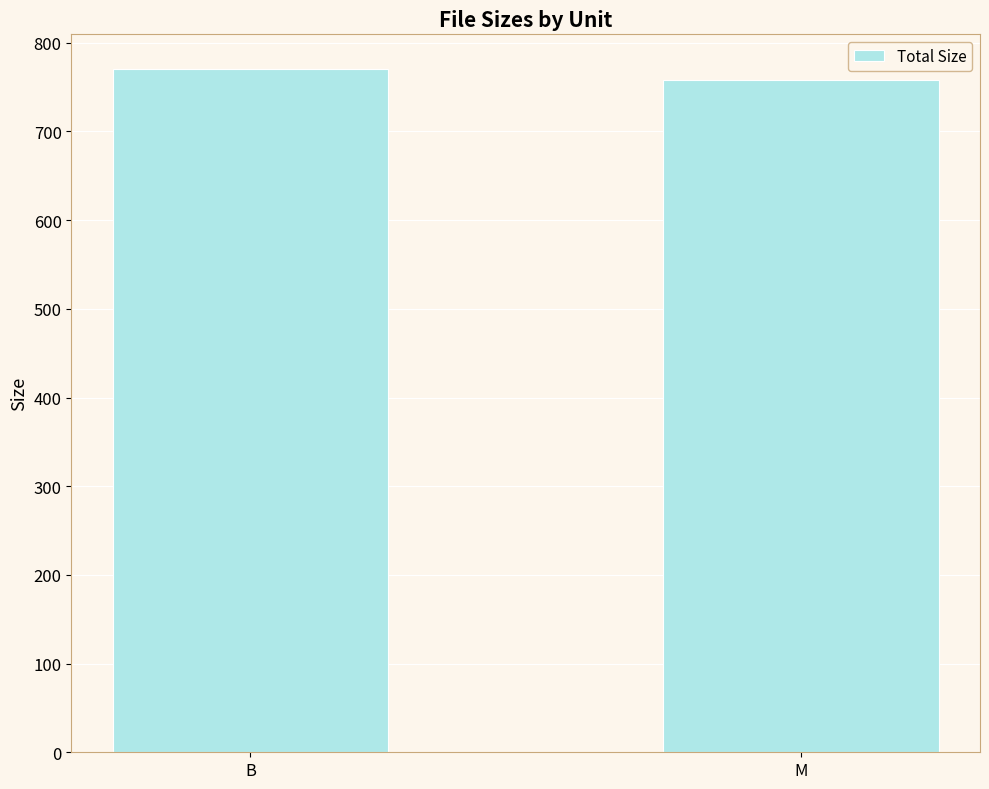

At which category does the chart reach its minimum across all series?

M